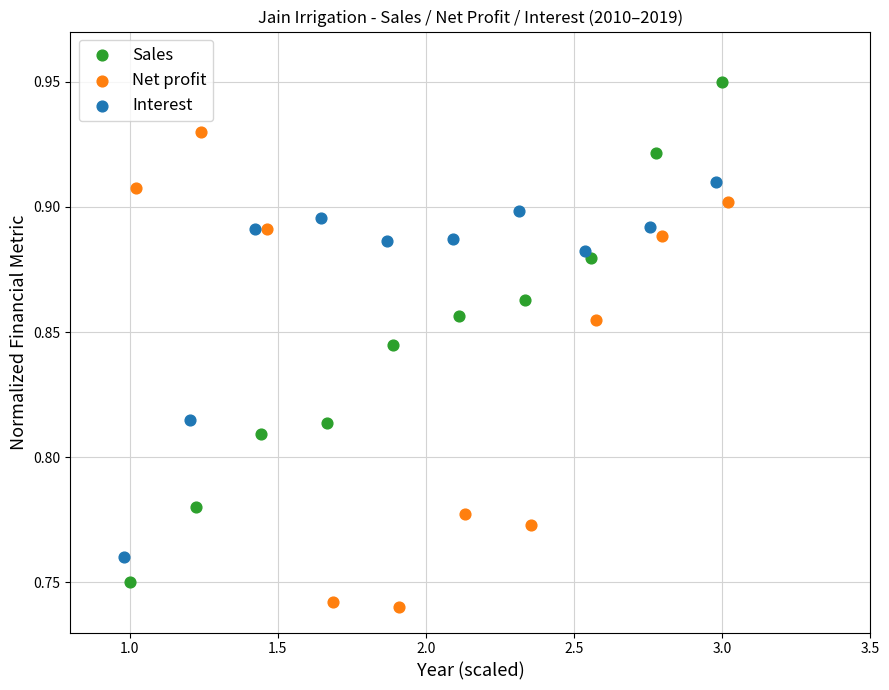

Which series has the widest spread of Y values?

Sales